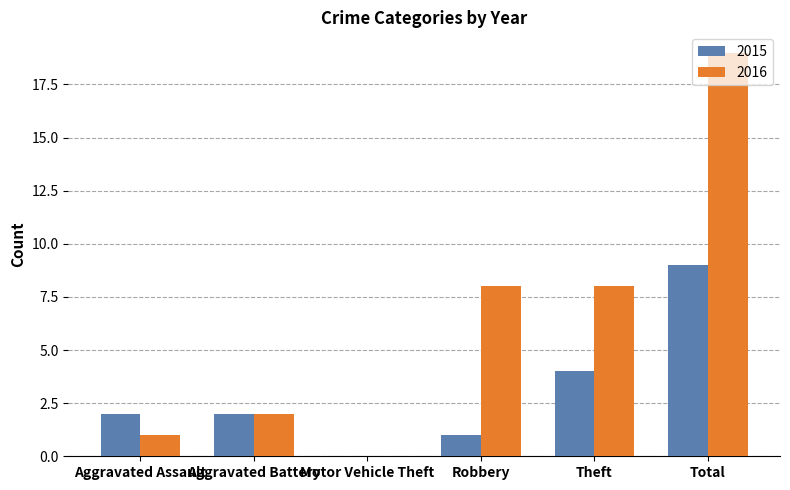

How many groups of bars are there?

6